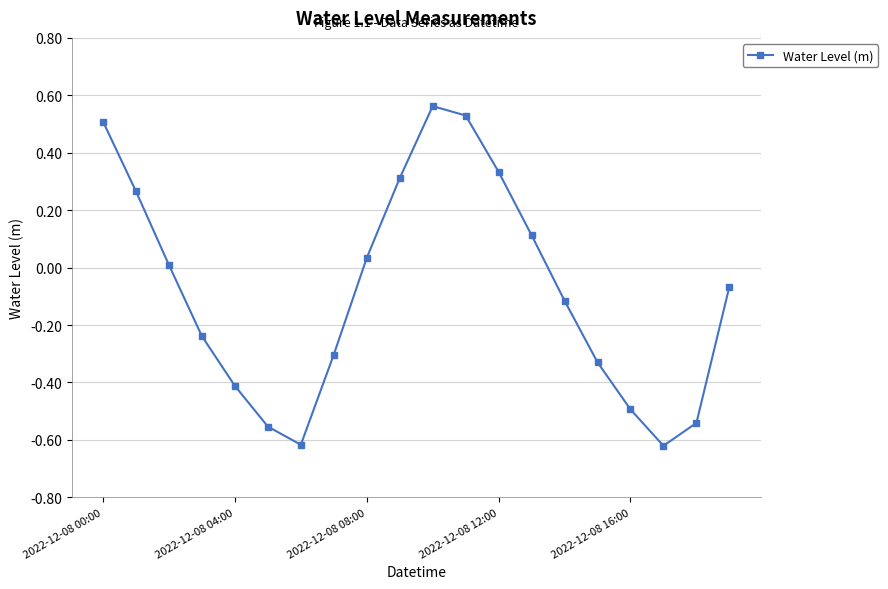

How many points are lower than both their immediate neighbors (excluding endpoints)?

2